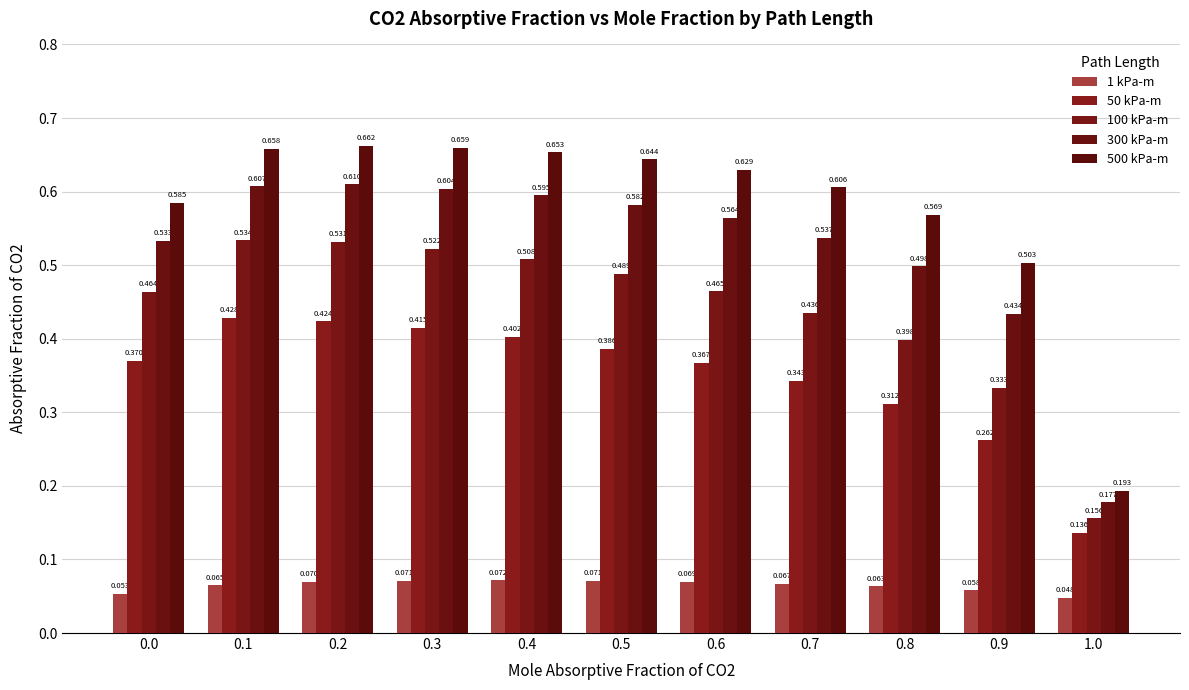

At which category is the sum across all series the highest?

0.2